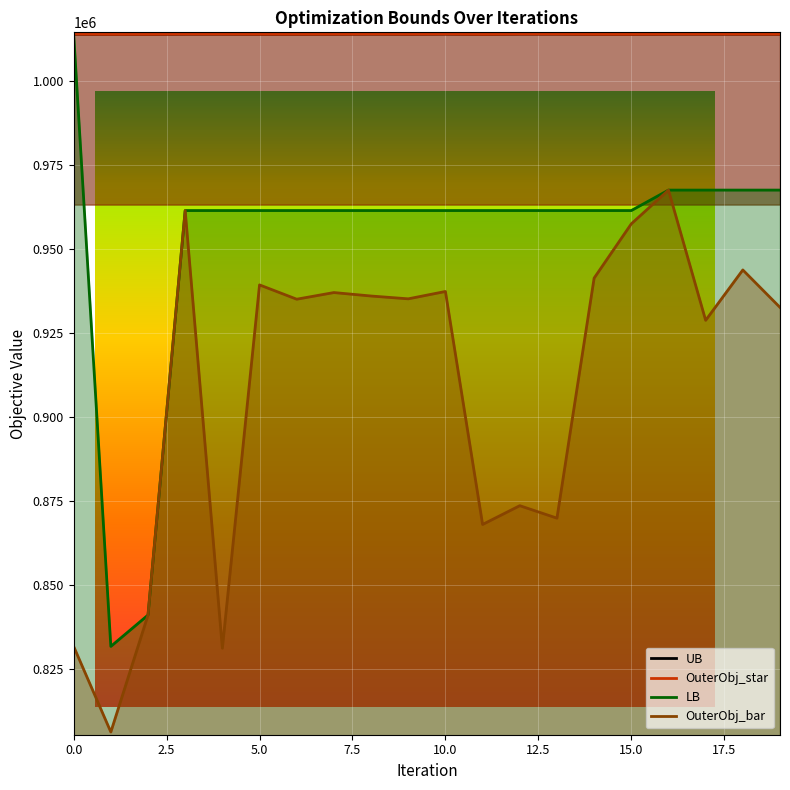

Reading right to left, what are all the values shown in this chart?

UB: 1014042.0	1014063.0	1014083.0	1014074.0	1014027.0	1014026.0	1014088.0	1014090.0	1014010.0	1014098.0	1014054.0	1014088.0	1014058.0	1014047.0	1014047.0	1014075.0	1014080.0	1014015.0	1014006.0	1014065.0
LB: 967617.0	967617.0	967617.0	967617.0	961524.0	961524.0	961524.0	961524.0	961524.0	961524.0	961524.0	961524.0	961524.0	961524.0	961524.0	961524.0	961524.0	841044.0	831709.0	1014065.0
OuterObj_star: 1014042.0	1014063.0	1014083.0	1014074.0	1014027.0	1014026.0	1014088.0	1014090.0	1014010.0	1014098.0	1014054.0	1014088.0	1014058.0	1014047.0	1014047.0	1014075.0	1014080.0	1014015.0	1014006.0	1014073.0
OuterObj_bar: 932679.0	943834.0	928830.0	967617.0	957566.0	941401.0	869905.0	873619.0	868027.0	937419.0	935230.0	936068.0	937097.0	935120.0	939380.0	831159.0	961524.0	841044.0	806208.0	831709.0